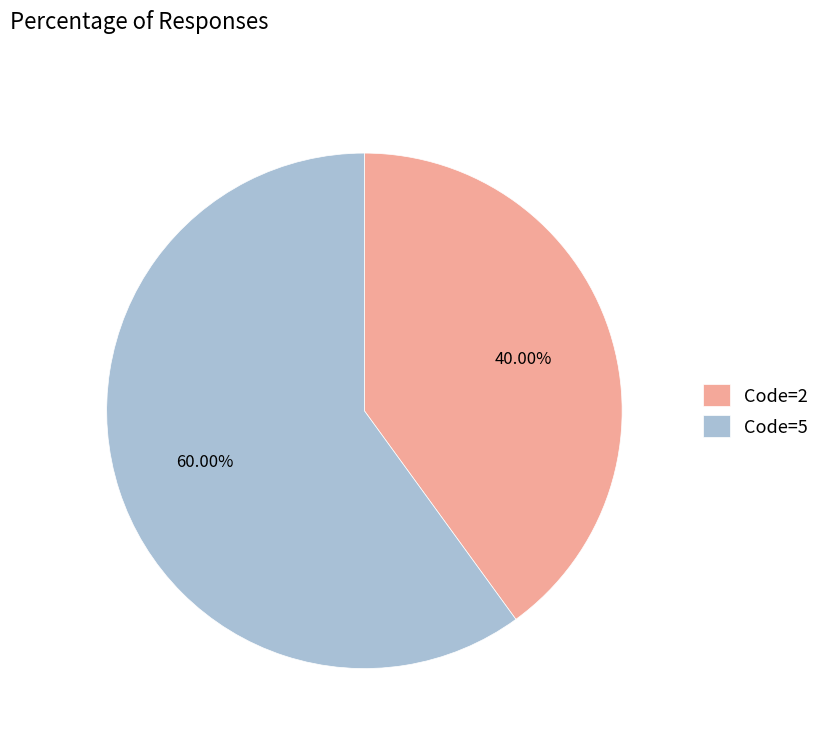

How many segments does this pie chart have?

2